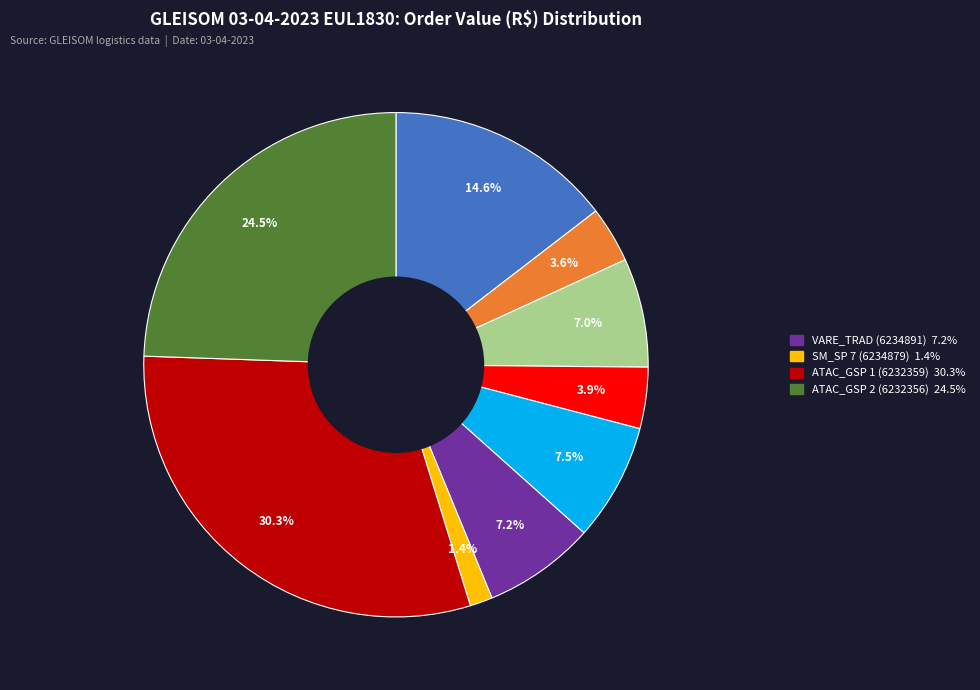

Does any single category account for the majority?

No